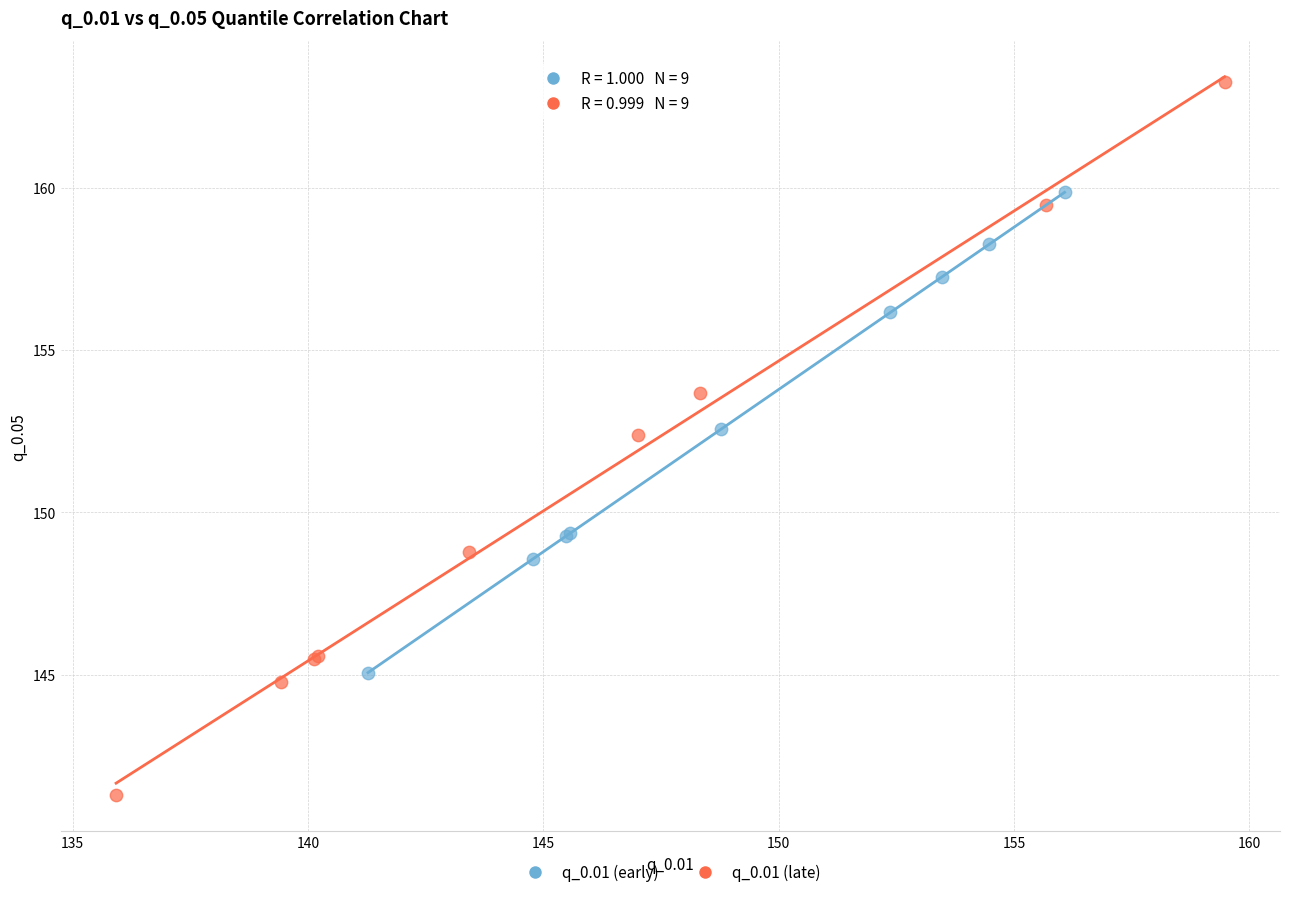

What are all the series names shown in the legend?

q_0.01 (early), q_0.01 (late)